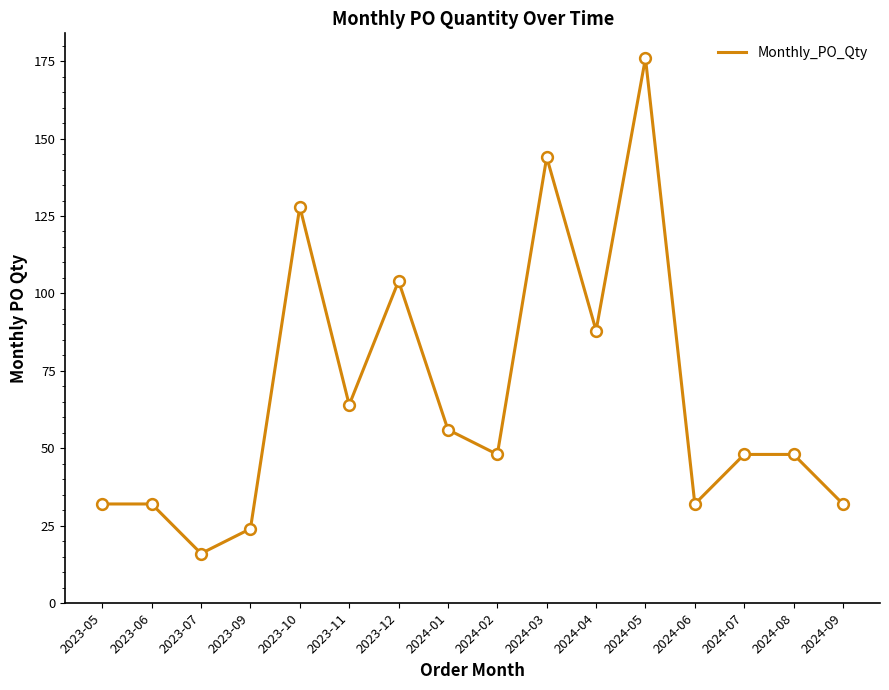

Approximately how many times larger is the value at 2023-11 compared to 2023-07?

4.0